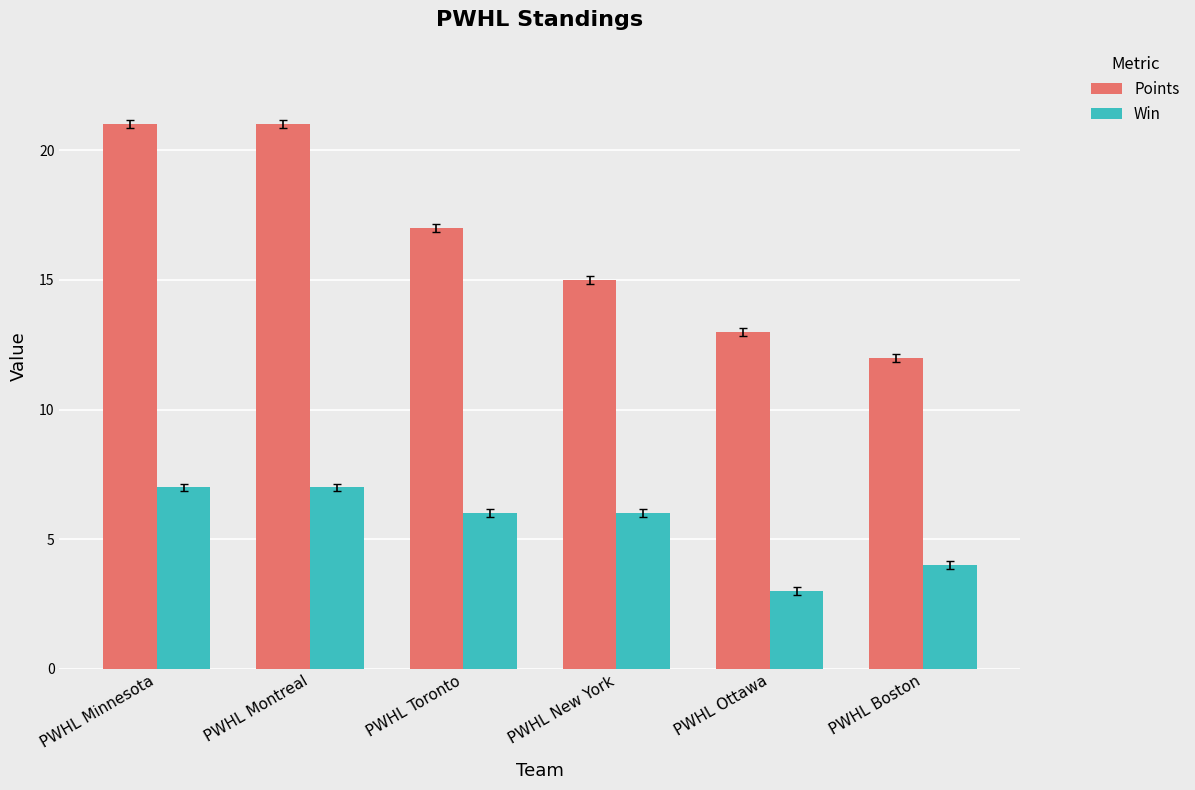

What is the difference between the highest and lowest values at PWHL Toronto?

11